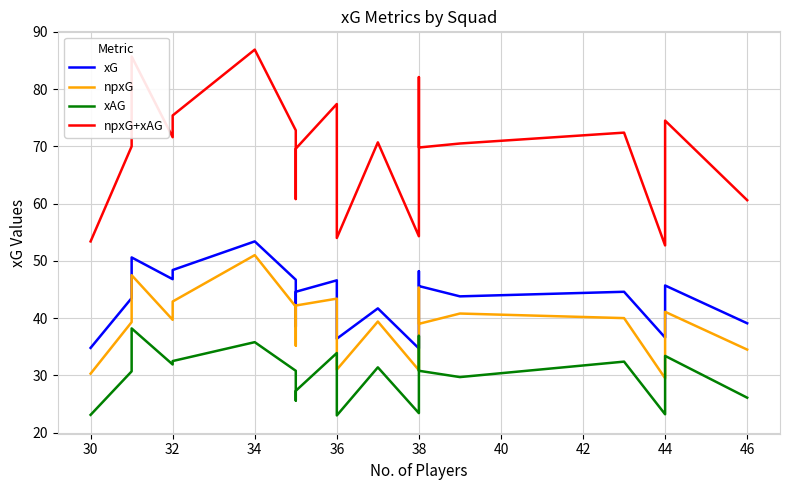

How many categories are shown in the chart?

20